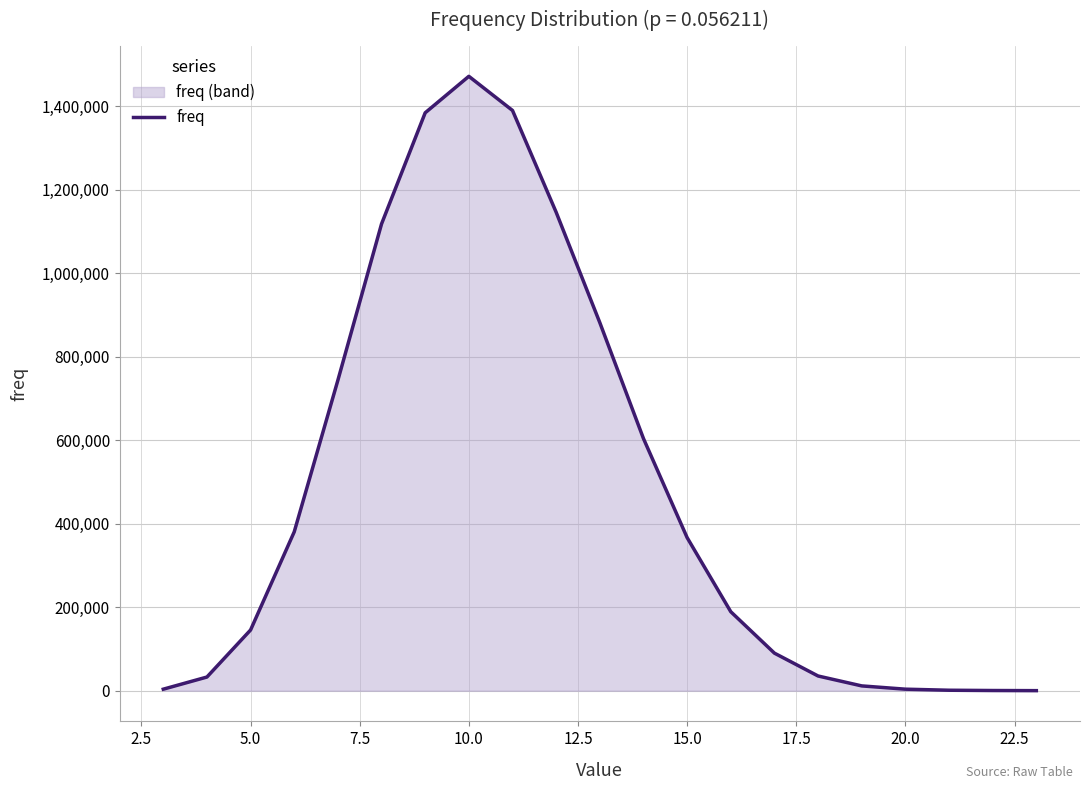

The chart shows a value of 1471851 at 10.0. True or false?

True